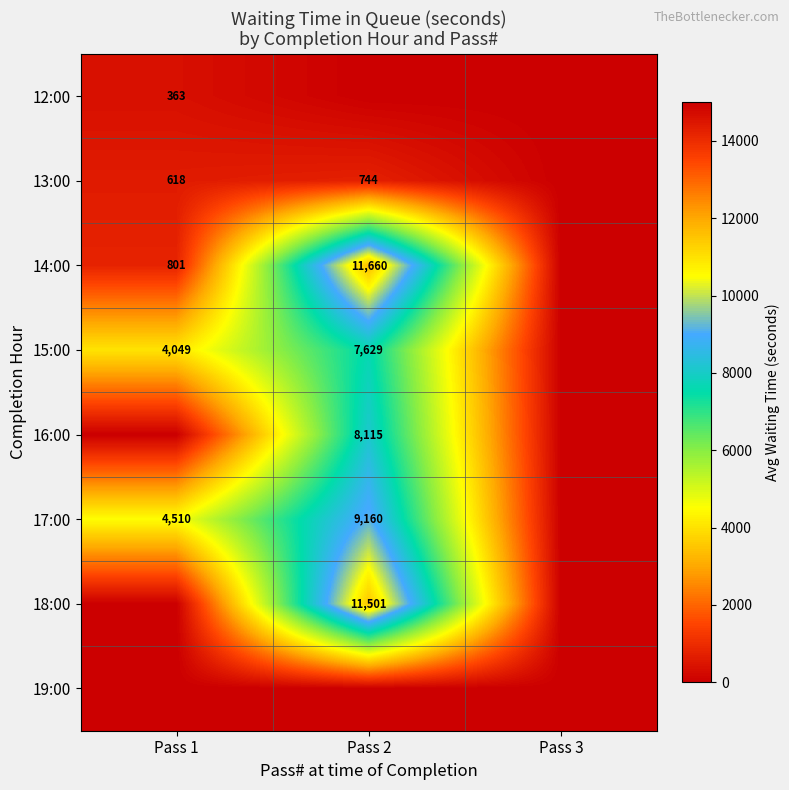

True or false: 16:00 has a value of 8115 at Pass 2.

True